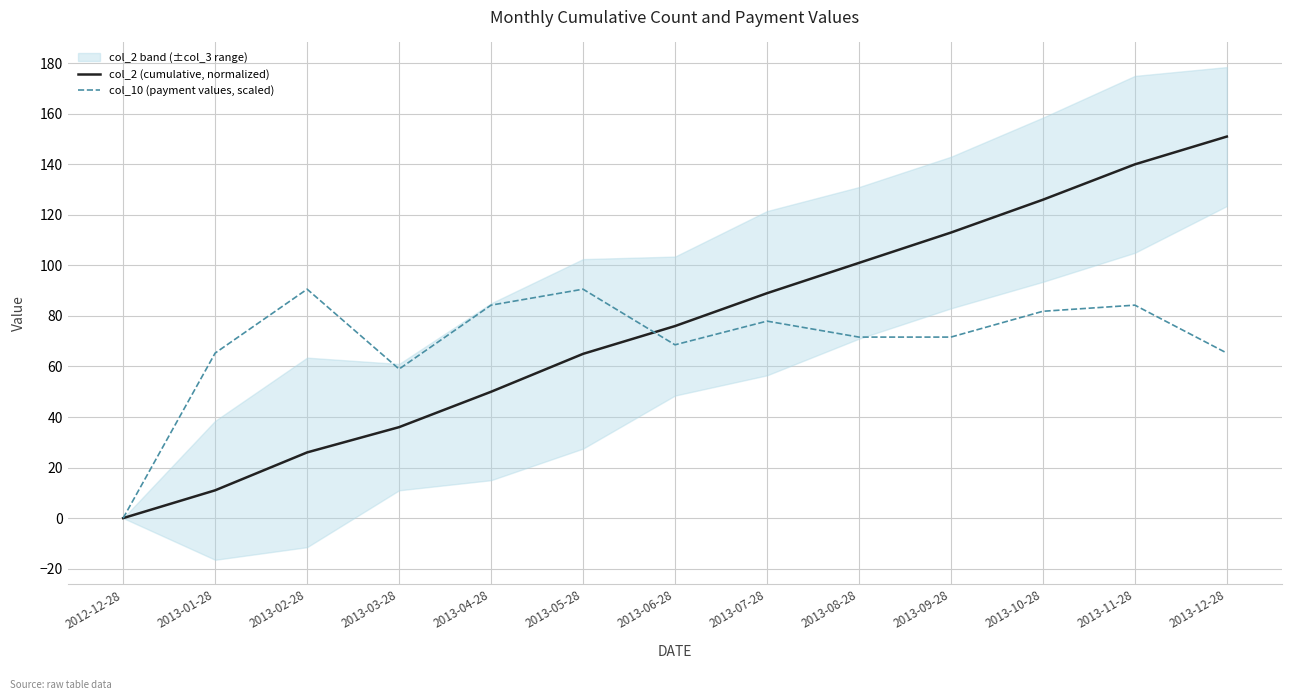

Is the value of col_10 (payment values, scaled) at 2013-12-28 greater than the value of col_2 (cumulative, normalized) at 2013-11-28?

No